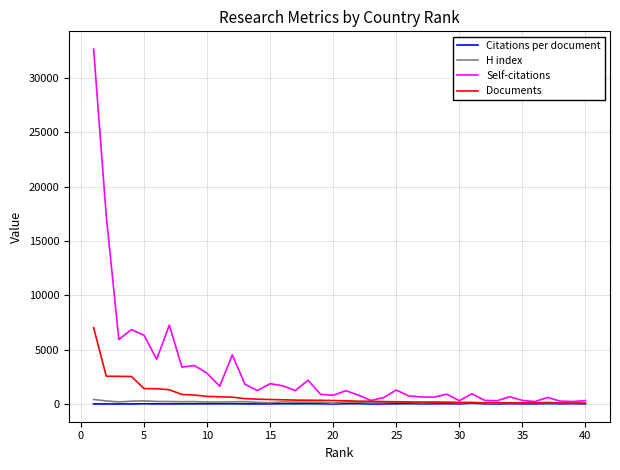

Which series has the largest range (max minus min)?

Self-citations